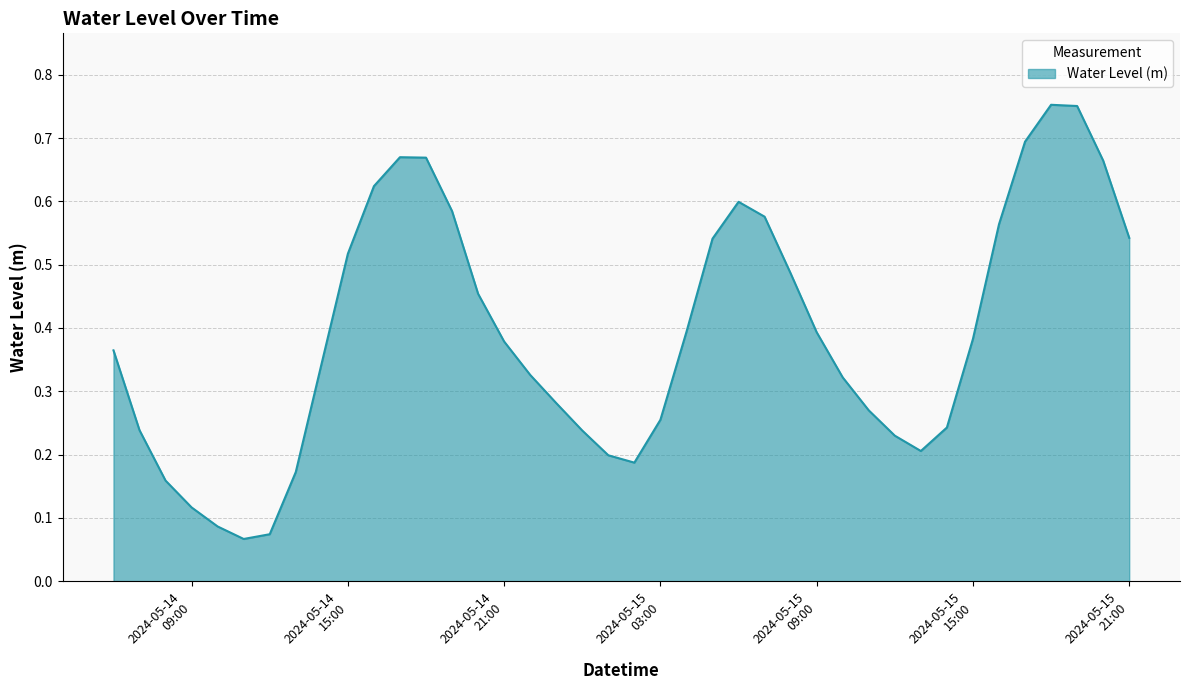

Is this an area chart (filled region under the line)?

Yes